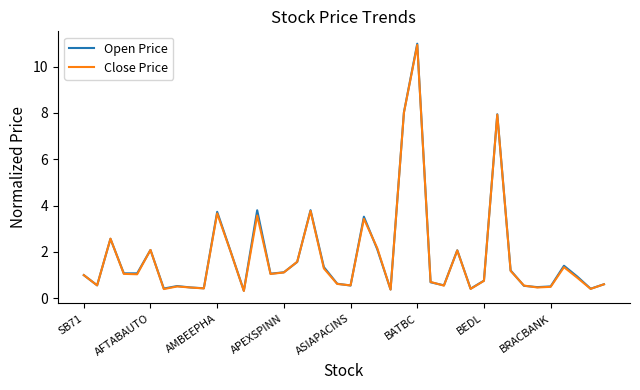

What is the minimum value shown in the chart?

0.3